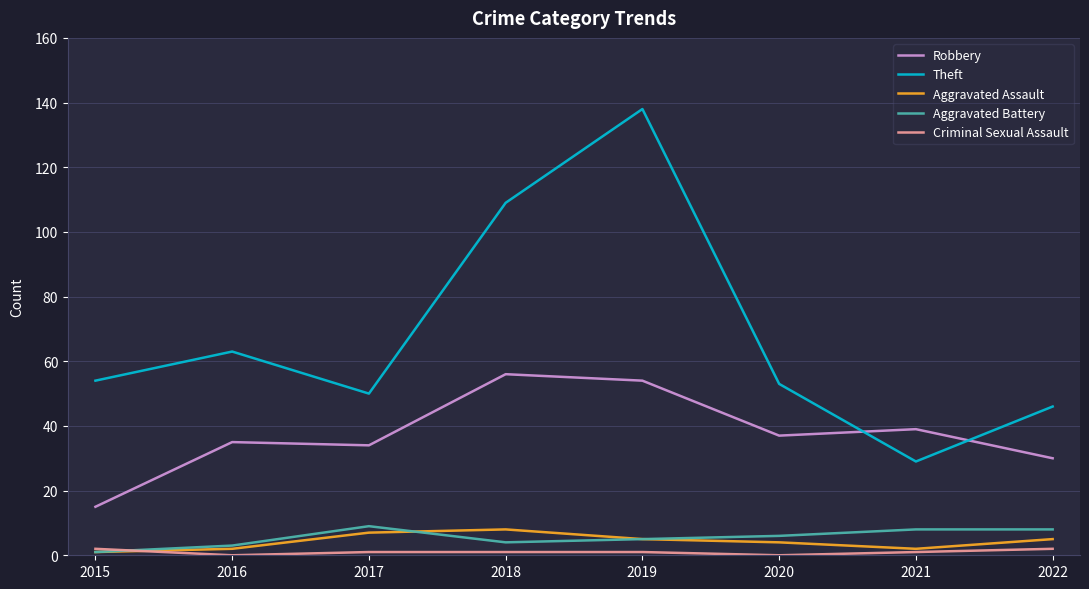

What is the sum of all Aggravated Assault values?

34